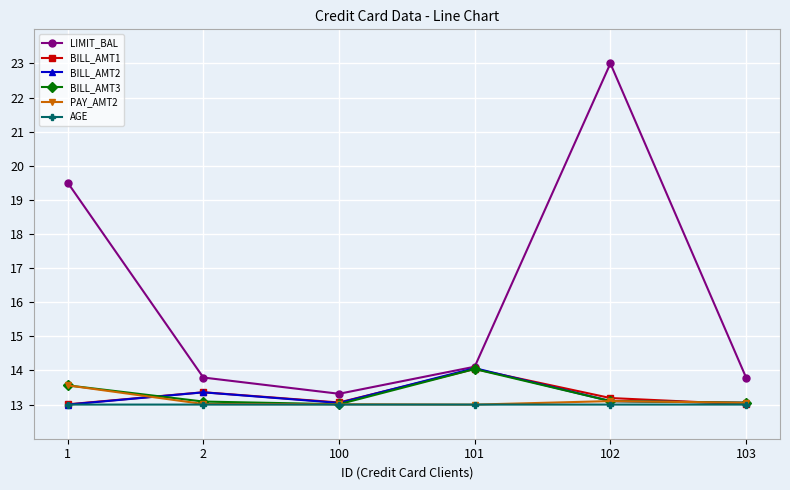

What are all the series names shown in the legend?

LIMIT_BAL, BILL_AMT1, BILL_AMT2, BILL_AMT3, PAY_AMT2, AGE